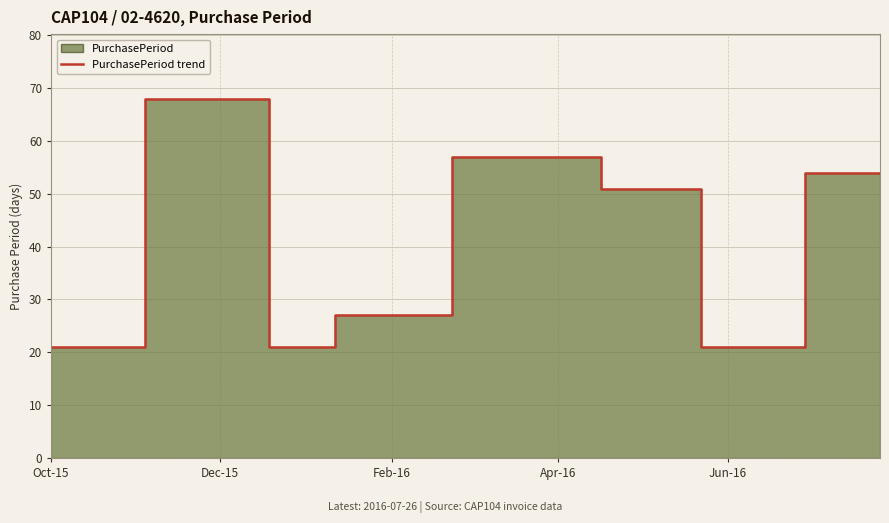

The chart shows a value of 32 at 6. True or false?

False